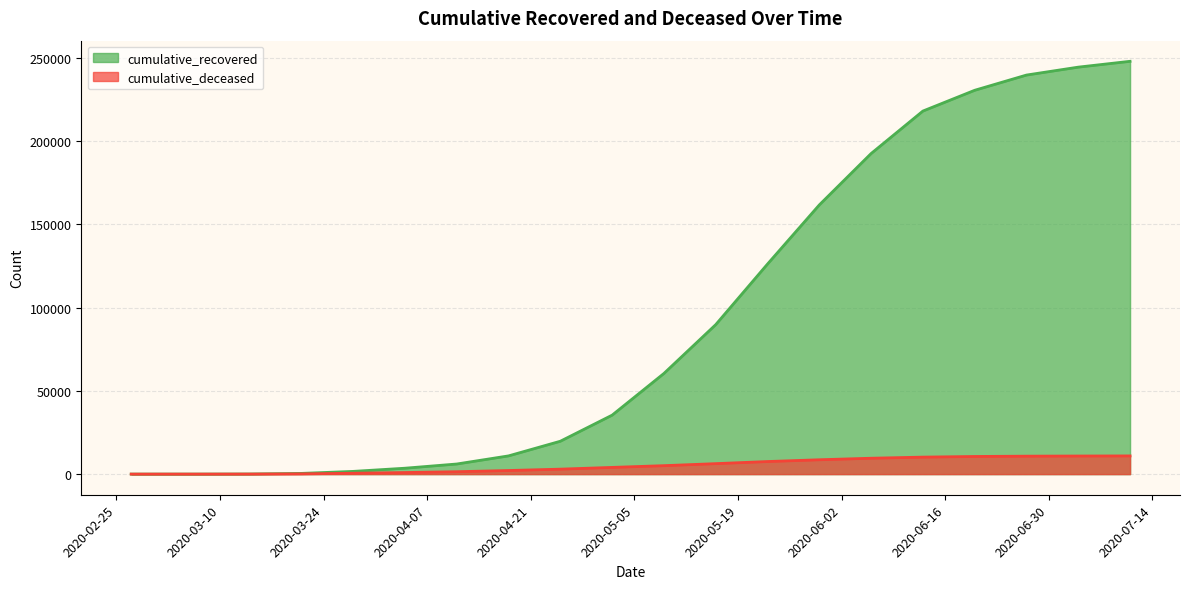

True or false: cumulative_recovered and cumulative_deceased cross at least once.

False